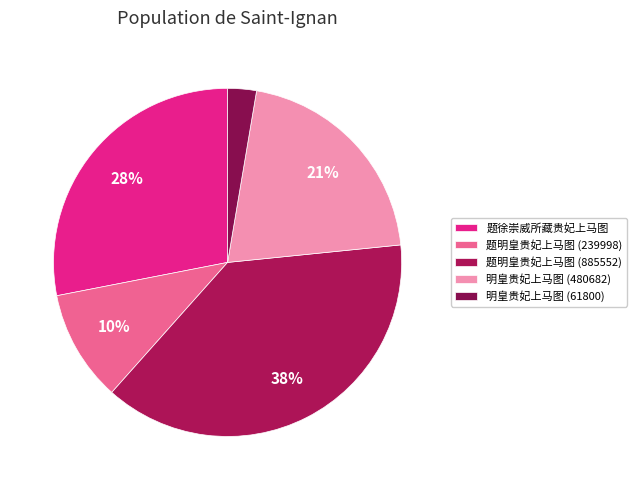

What is the largest slice in the pie chart?

题明皇贵妃上马图 (885552)